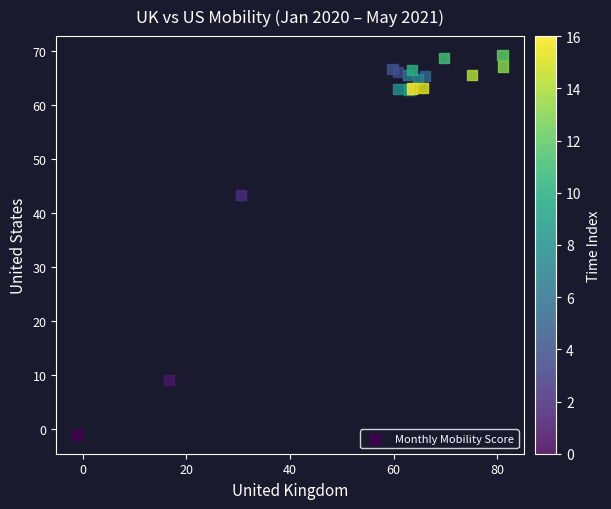

What Y value in the scatter plot is closest to 34?

43.4